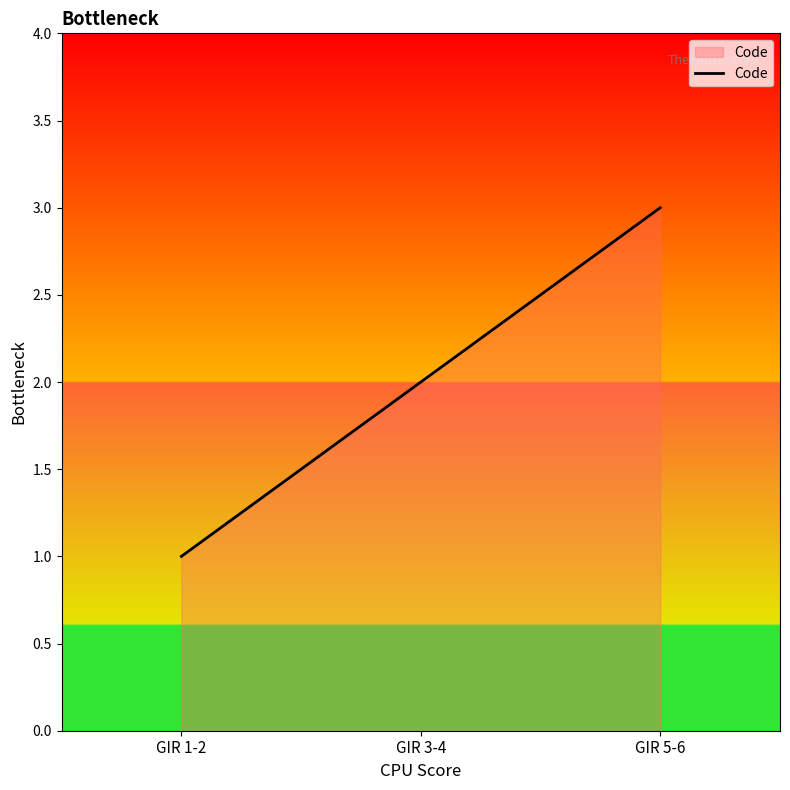

The value at GIR 3-4 is 1. True or false?

False